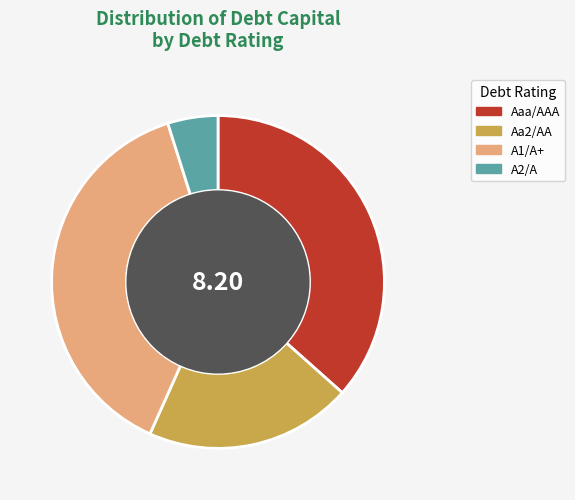

How many segments does this pie chart have?

4